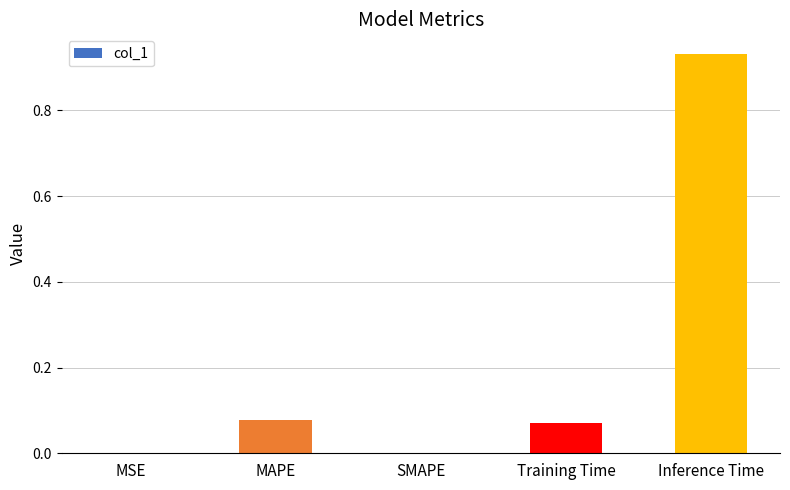

Between MSE and Training Time, which is larger?

Training Time